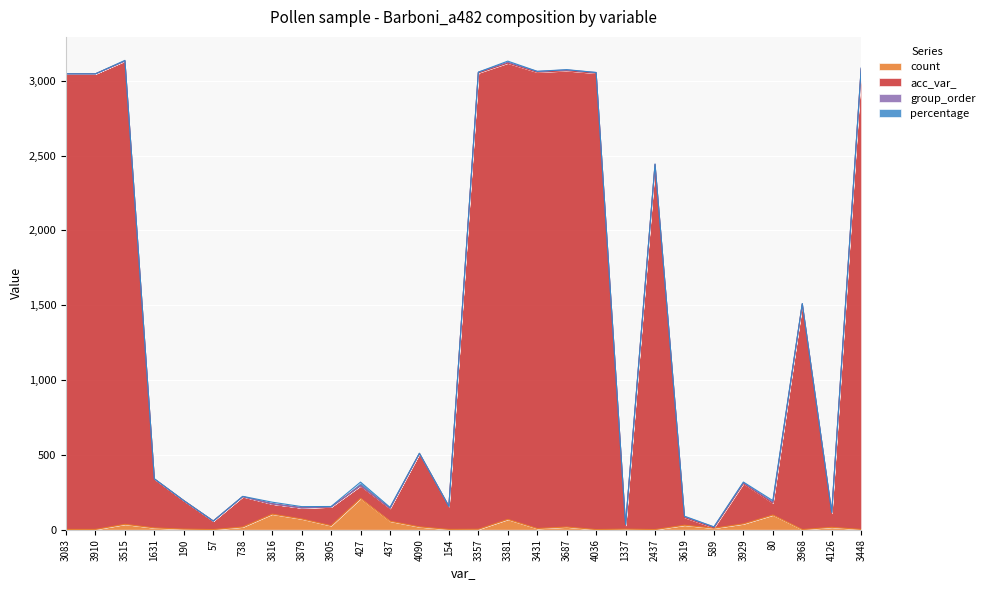

At which category is the sum across all series the highest?

3381